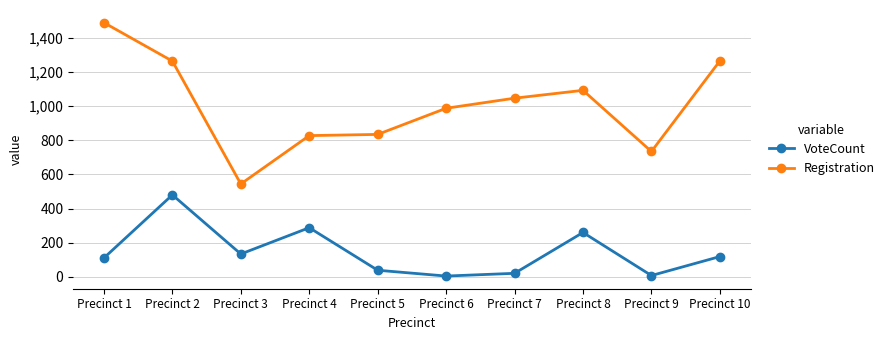

Where does the Registration series first go above 1046?

Precinct 1